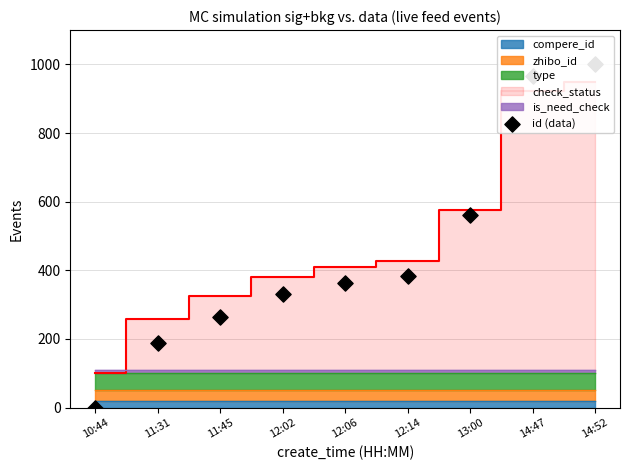

What is the change in value from 11:31 to 12:06?

+175.8